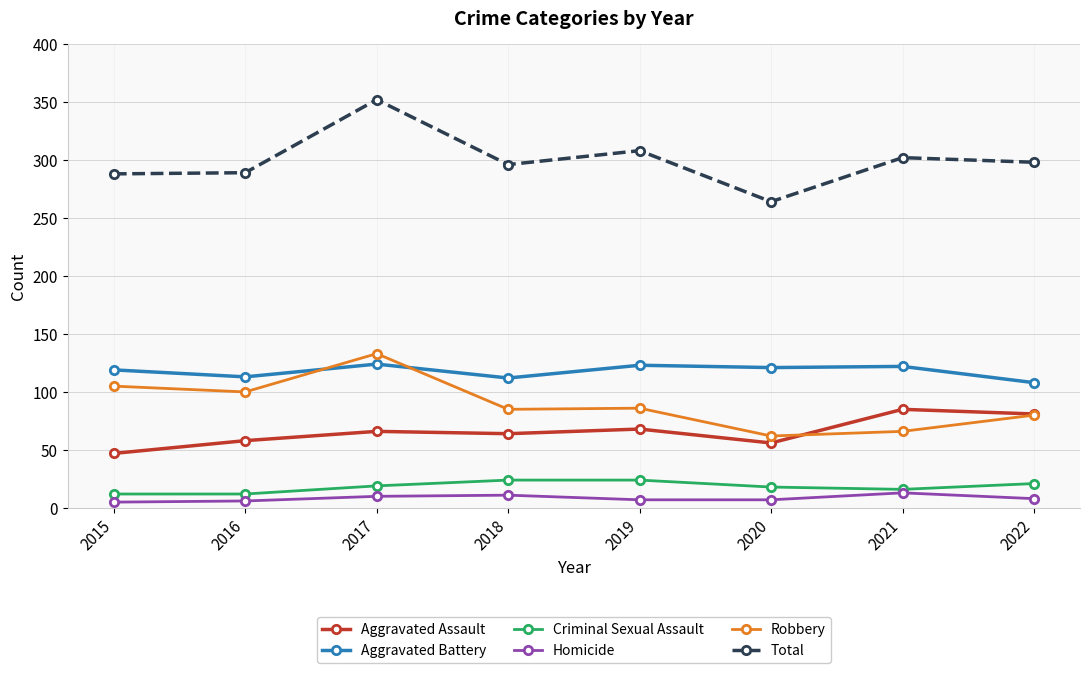

What is the value of the Robbery point at the 8th from the left?

80